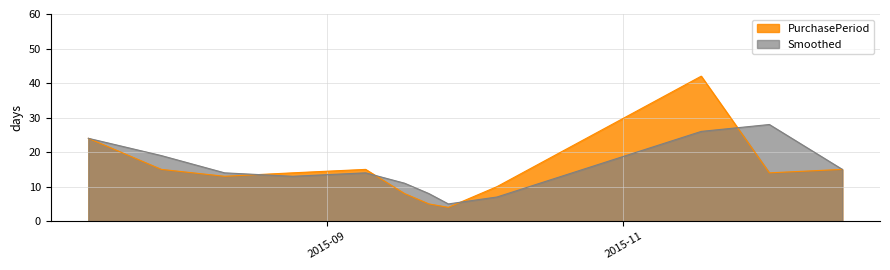

Rank the series by their average value, from lowest to highest.

PurchasePeriod, Smoothed